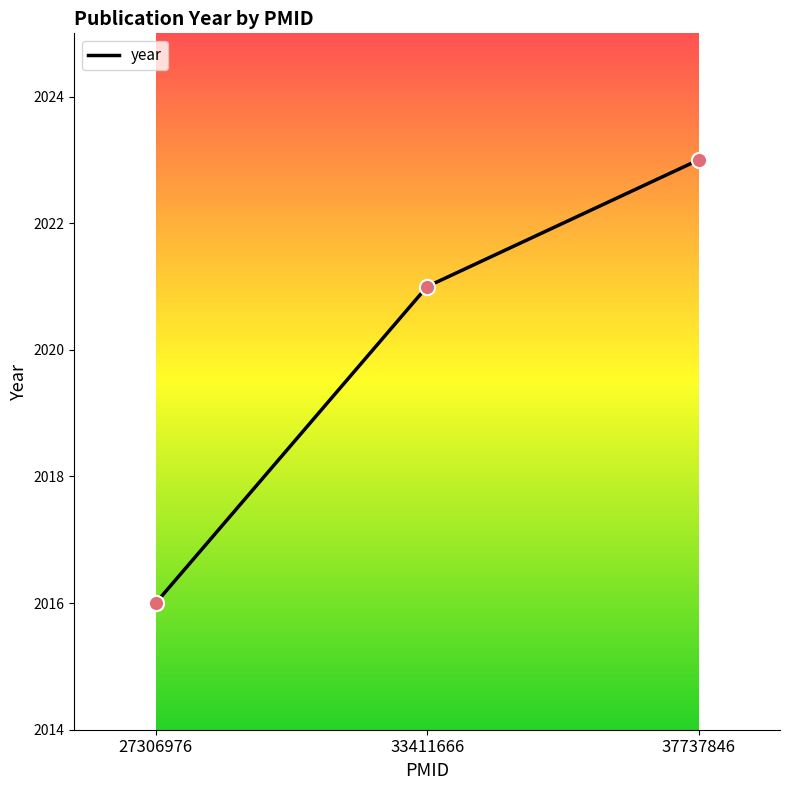

Approximately how many times larger is the value at 27306976 compared to 37737846?

1.0